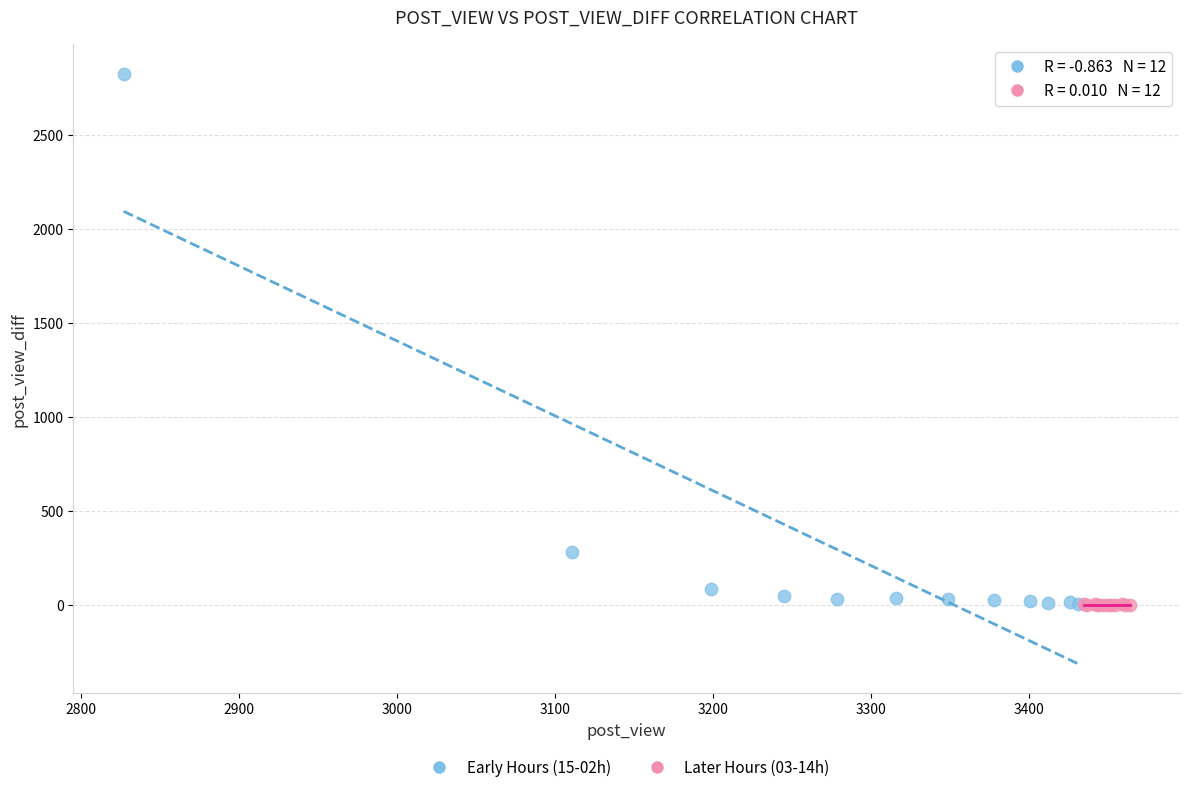

Which series reaches the maximum Y coordinate?

Early Hours (15-02h)